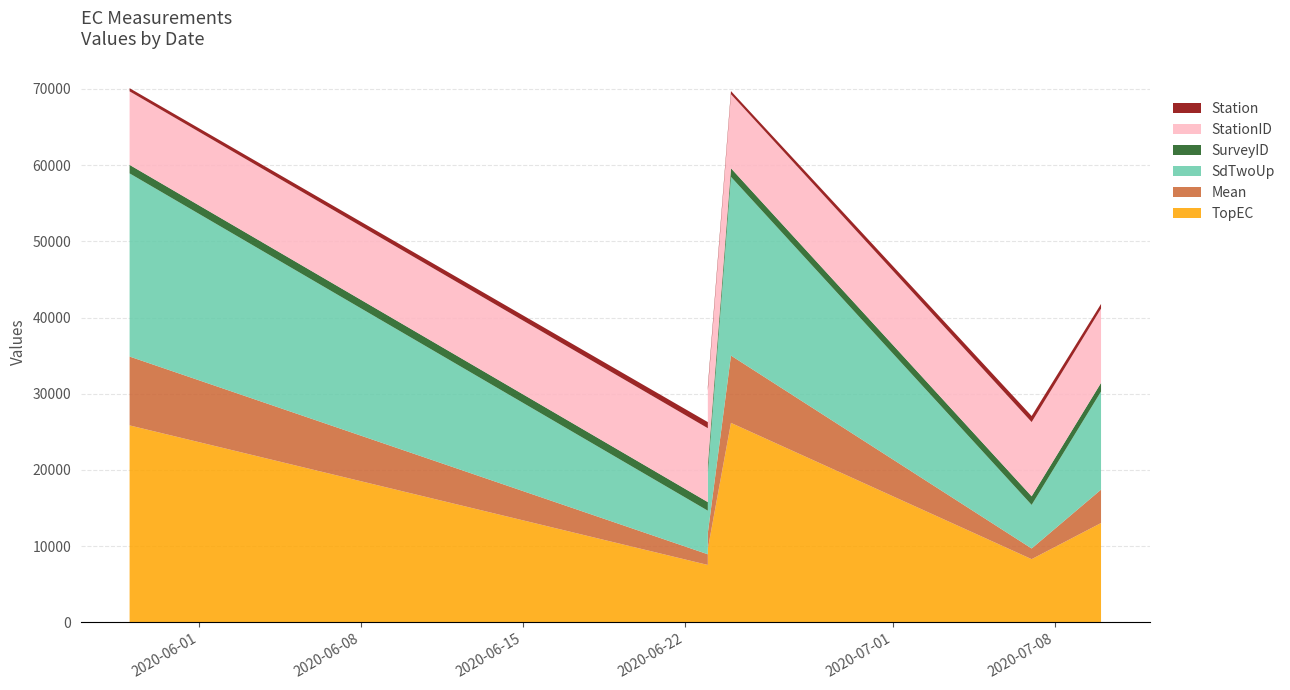

Reading right to left, transcribe all the data shown in this chart.

TopEC: 13040.0	8300.0	26180.0	9670.0	7540.0	25850.0
Mean: 4379.9	1399.9	8834.2	2065.1	1399.9	9034.8
SdTwoUp: 12872.6	5716.1	23446.0	7837.3	5716.1	24030.9
SurveyID: 1135.0	1132.0	1130.0	1129.0	1129.0	1118.0
StationID: 9754.0	9738.0	9715.0	9711.0	9695.0	9647.0
Station: 606.0	801.0	411.0	513.0	801.0	418.0